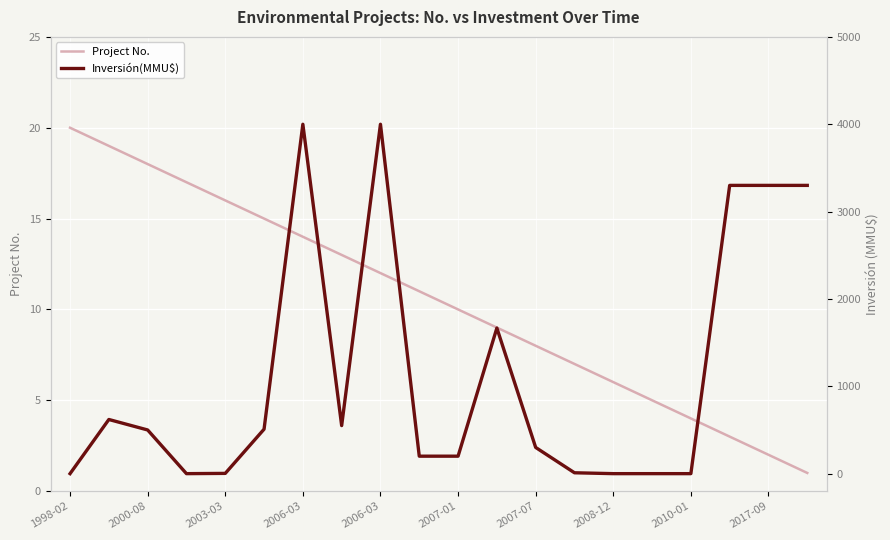

How many lines are shown in the chart?

2